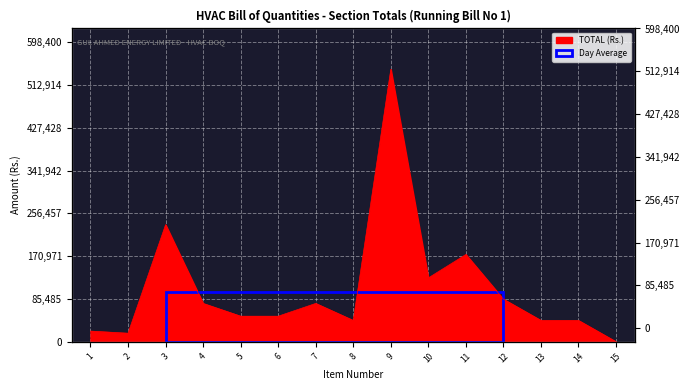

What is the sum of all values?

1585250